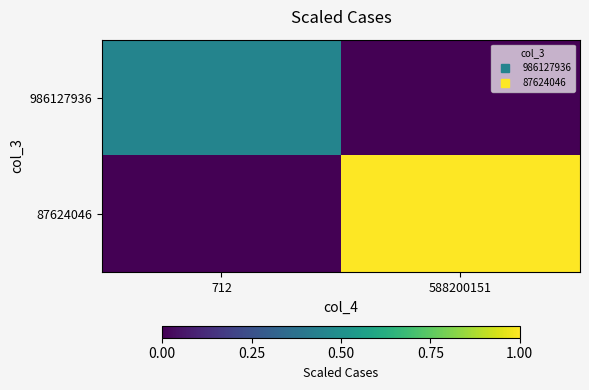

What is the total value across all series at 588200151?

1.0